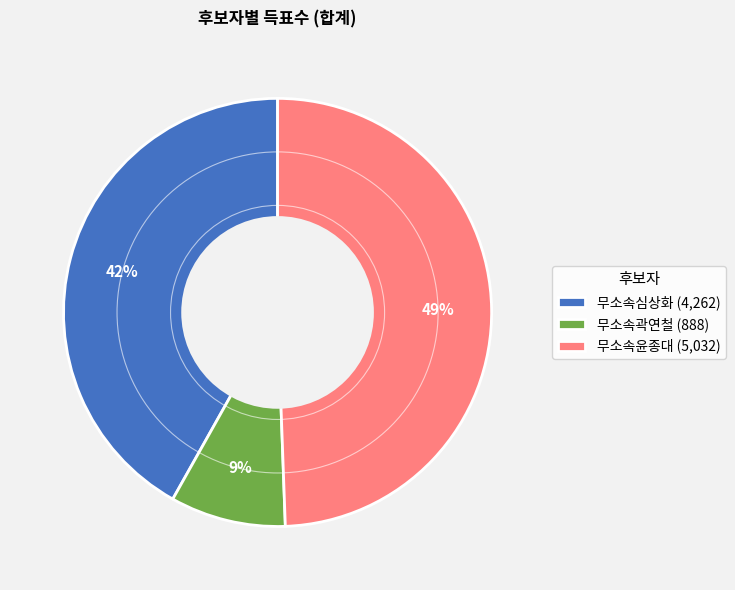

What percentage is the 무소속심상화 slice, to the nearest percent?

42%